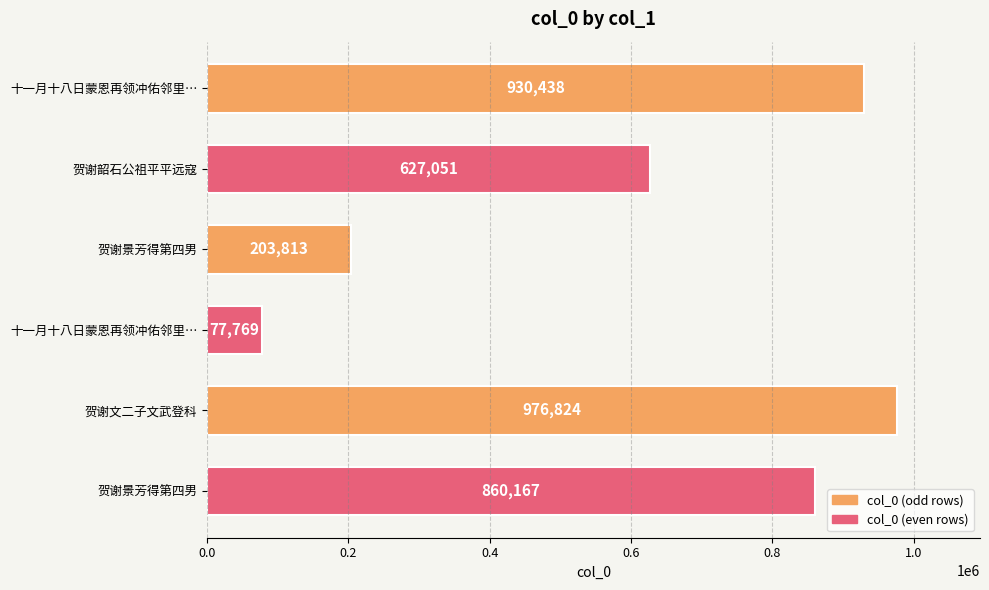

How many values are below 860167?

3